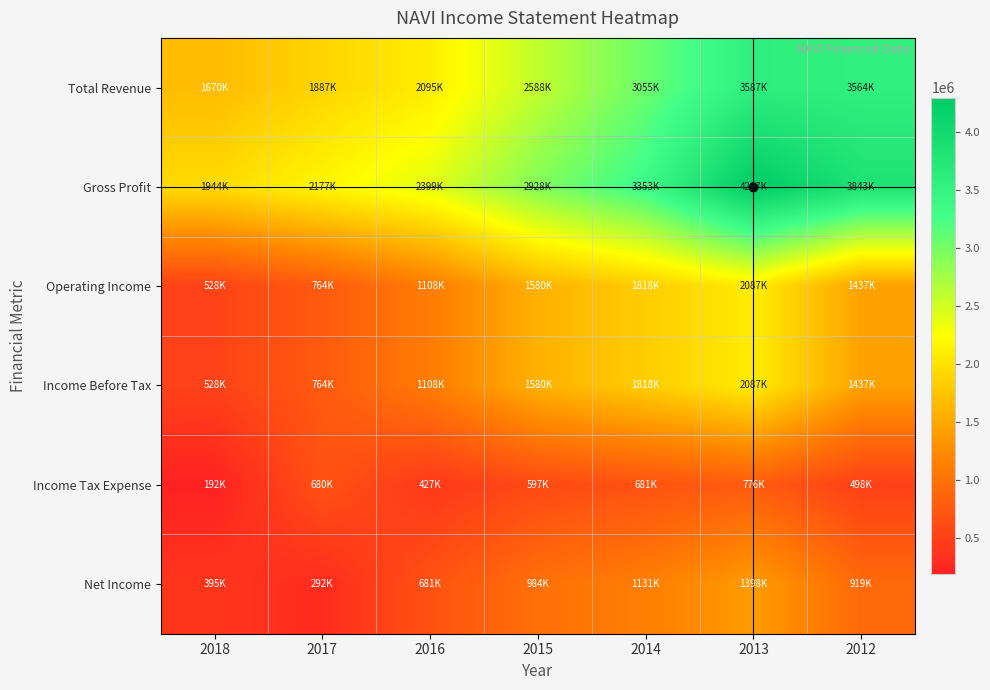

Reading left to right, list all the values displayed in this chart.

Total Revenue: 2018=1670000	2017=1887000	2016=2095000	2015=2588000	2014=3055000	2013=3587000	2012=3564000
Gross Profit: 2018=1944000	2017=2177000	2016=2399000	2015=2928000	2014=3353000	2013=4297000	2012=3843000
Operating Income: 2018=528000	2017=764000	2016=1108000	2015=1580000	2014=1818000	2013=2087000	2012=1437000
Income Before Tax: 2018=528000	2017=764000	2016=1108000	2015=1580000	2014=1818000	2013=2087000	2012=1437000
Income Tax Expense: 2018=192000	2017=680000	2016=427000	2015=597000	2014=681000	2013=776000	2012=498000
Net Income: 2018=395000	2017=292000	2016=681000	2015=984000	2014=1131000	2013=1398000	2012=919000